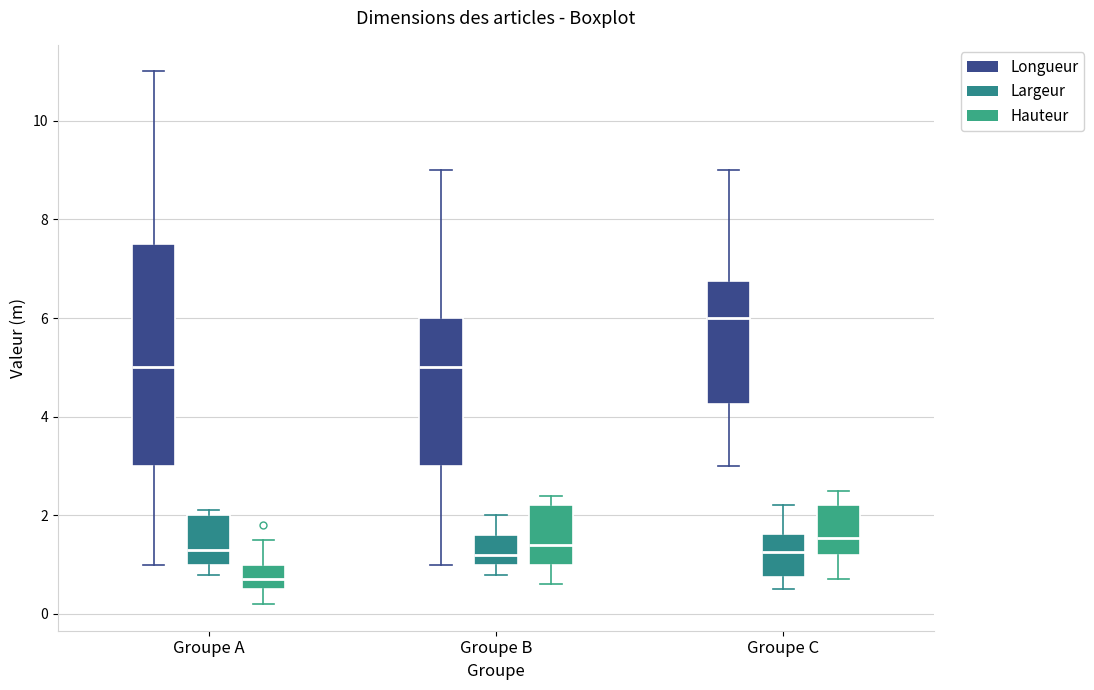

Comparing the boxes themselves (not the whiskers), which one is the tallest?

Groupe A (Longueur)